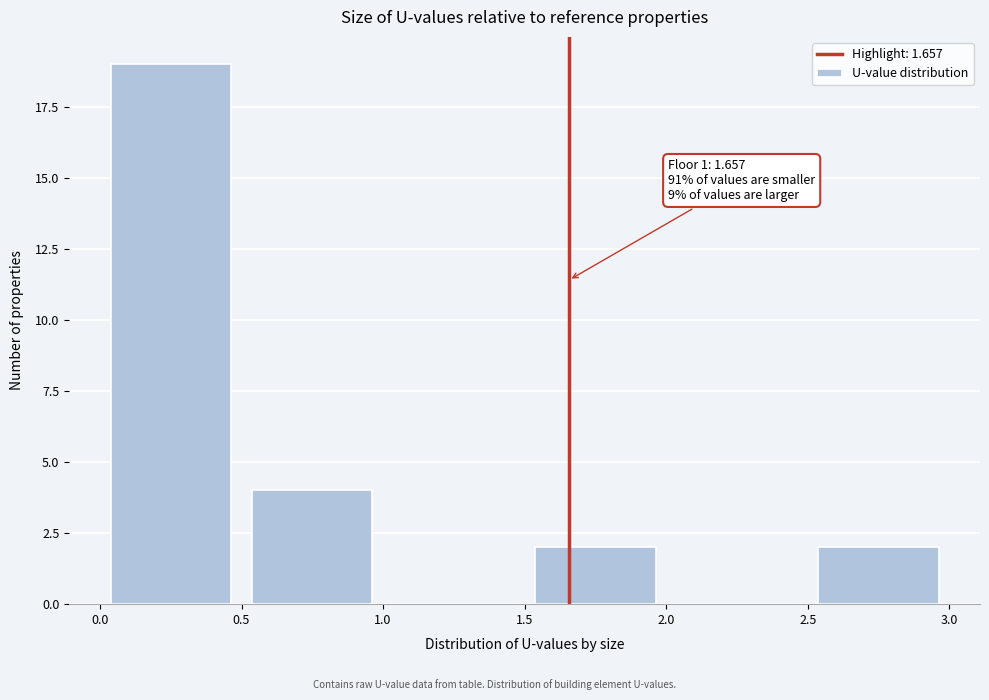

Over which range of the x-axis is the bar tallest?

0.0 to 0.5